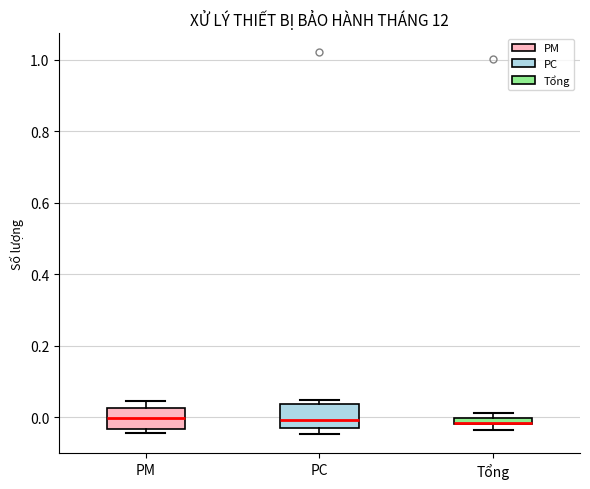

Where does the median line of the box for PC sit on the y-axis? The values are not printed on the chart, so give them approximately, as read against the axis.

0.00